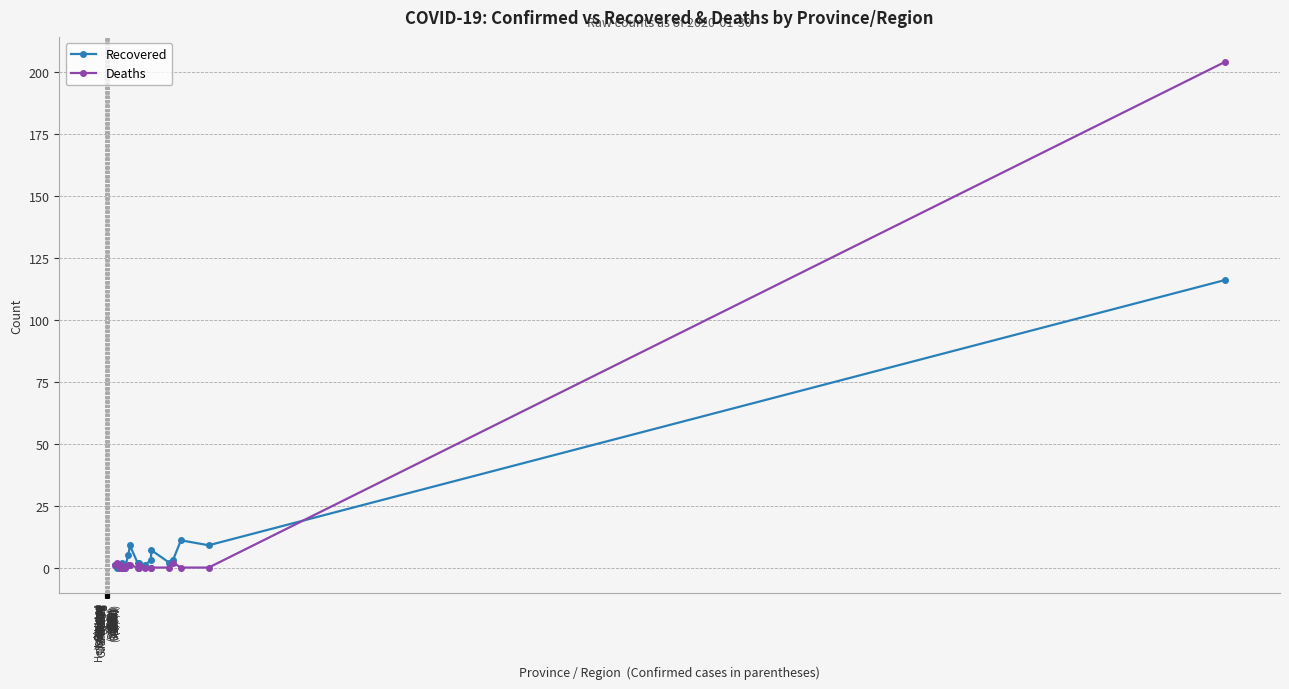

Between Hebei
(82) and Anhui
(237), which series saw the biggest shift?

Recovered